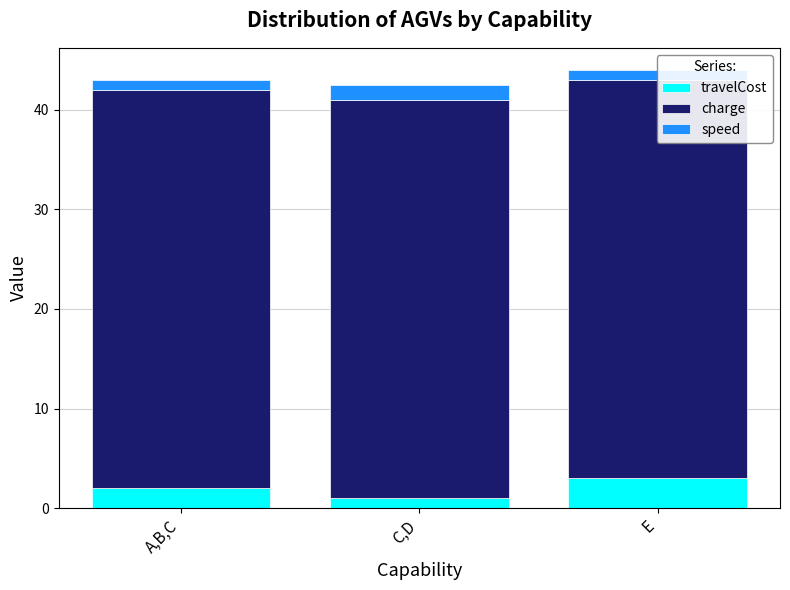

Reading left to right, transcribe all the data shown in this chart.

travelCost: A,B,C=2.0	C,D=1.0	E=3.0
charge: A,B,C=40.0	C,D=40.0	E=40.0
speed: A,B,C=1.0	C,D=1.5	E=1.0